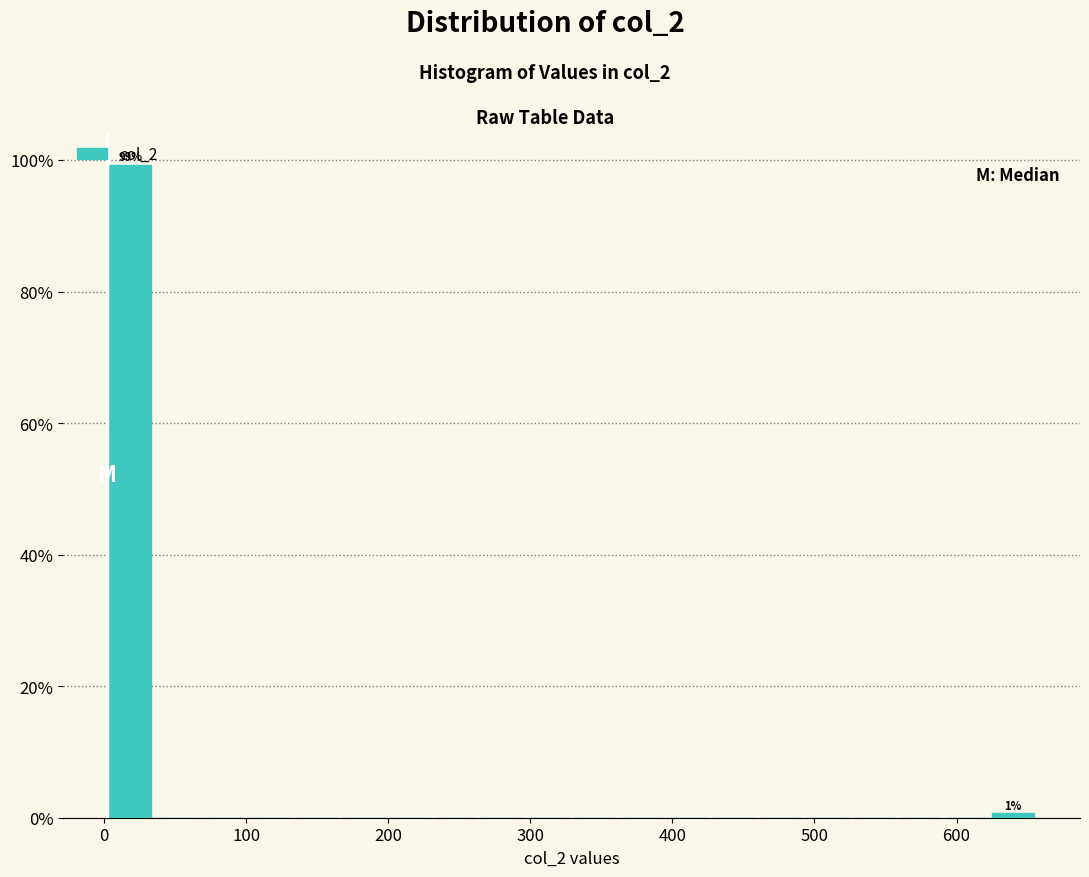

Around what value on the x-axis is the tallest bar? Give the approximate position of its centre, as read against the axis.

20